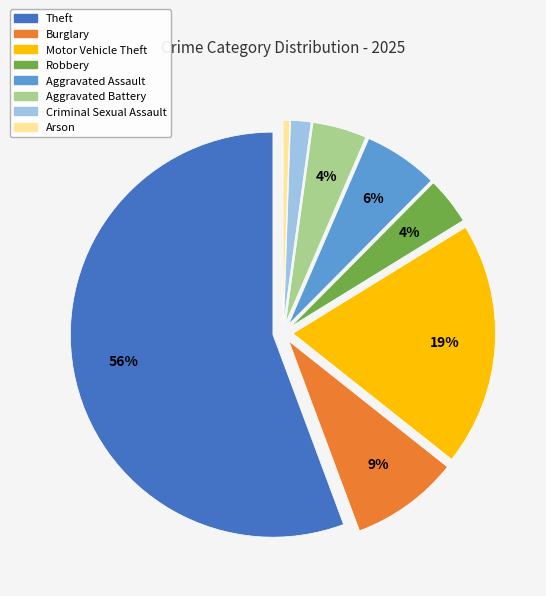

Is Theft the majority of the pie?

Yes